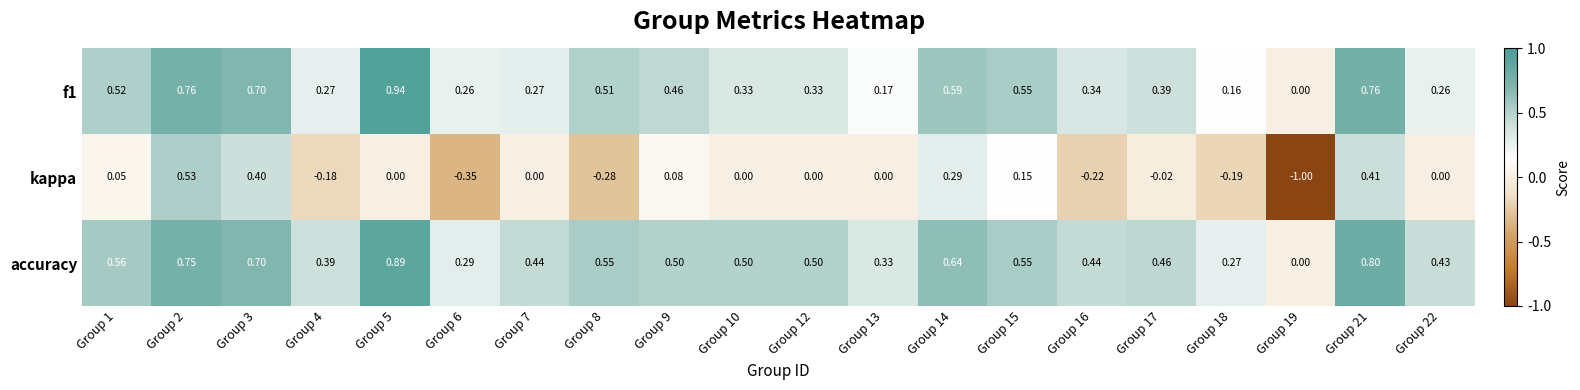

Which series has the largest total across all categories?

accuracy